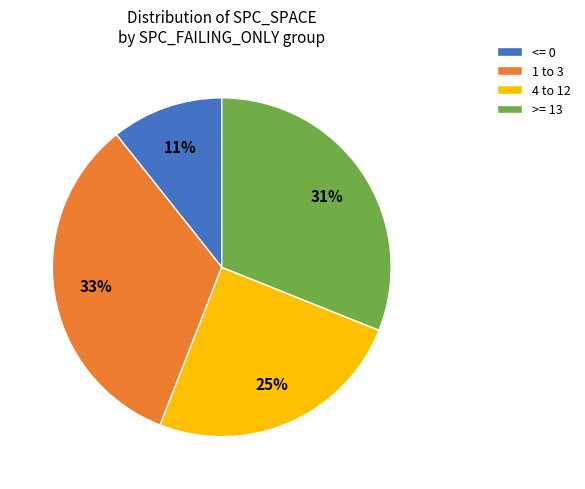

Is there a majority slice in this chart?

No